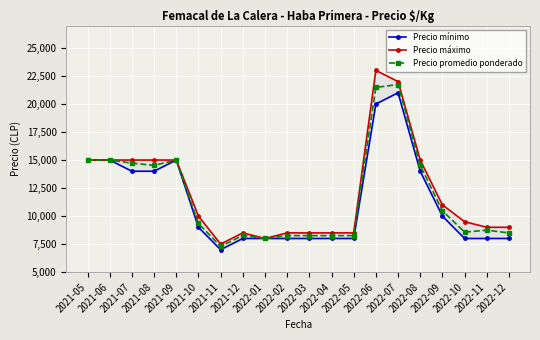

At which category does the chart reach its minimum across all series?

2021-11